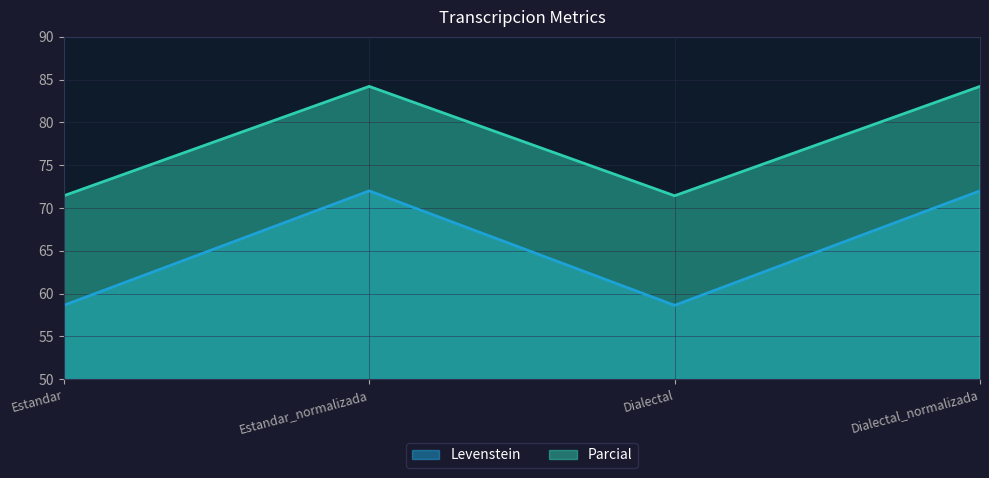

Where is Levenstein nearest to the value 77?

Estandar